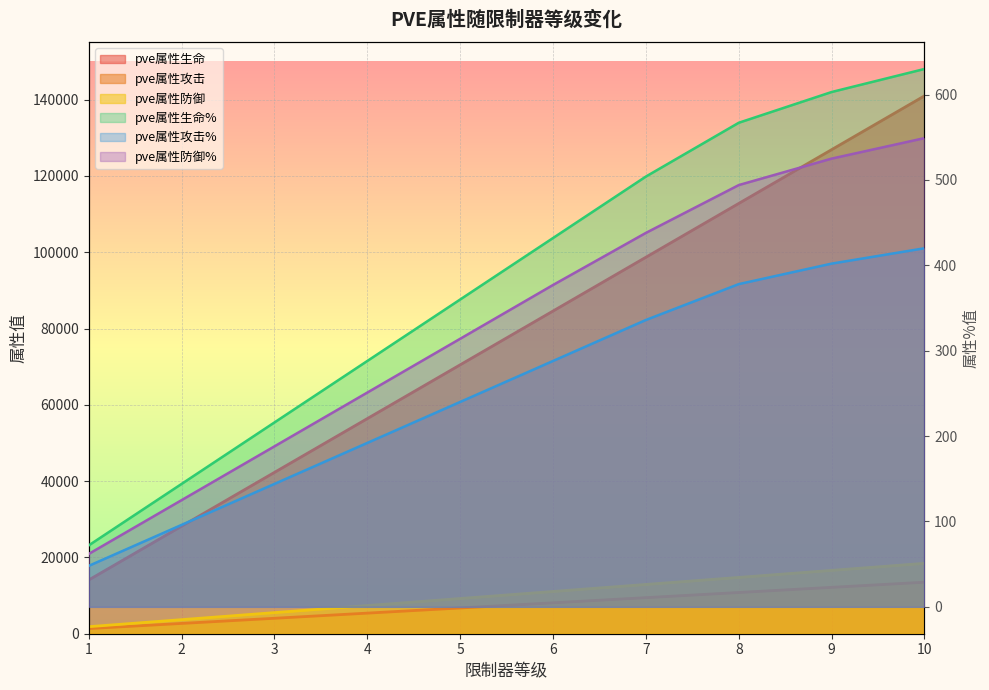

Which series has the largest total across all categories?

pve属性生命